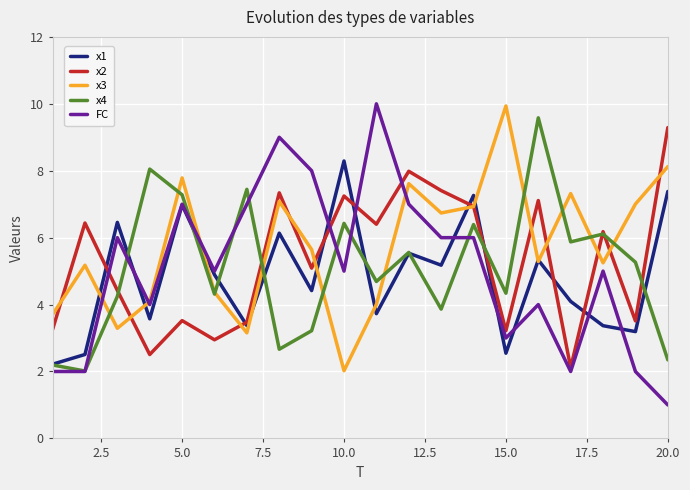

Which series has the largest range (max minus min)?

FC